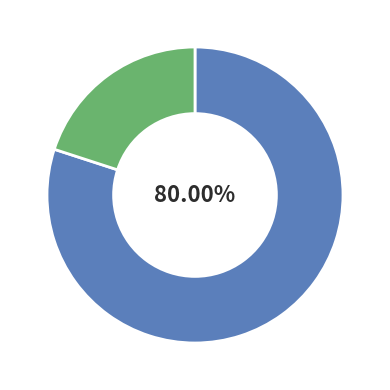

How many slices are in this pie chart?

2